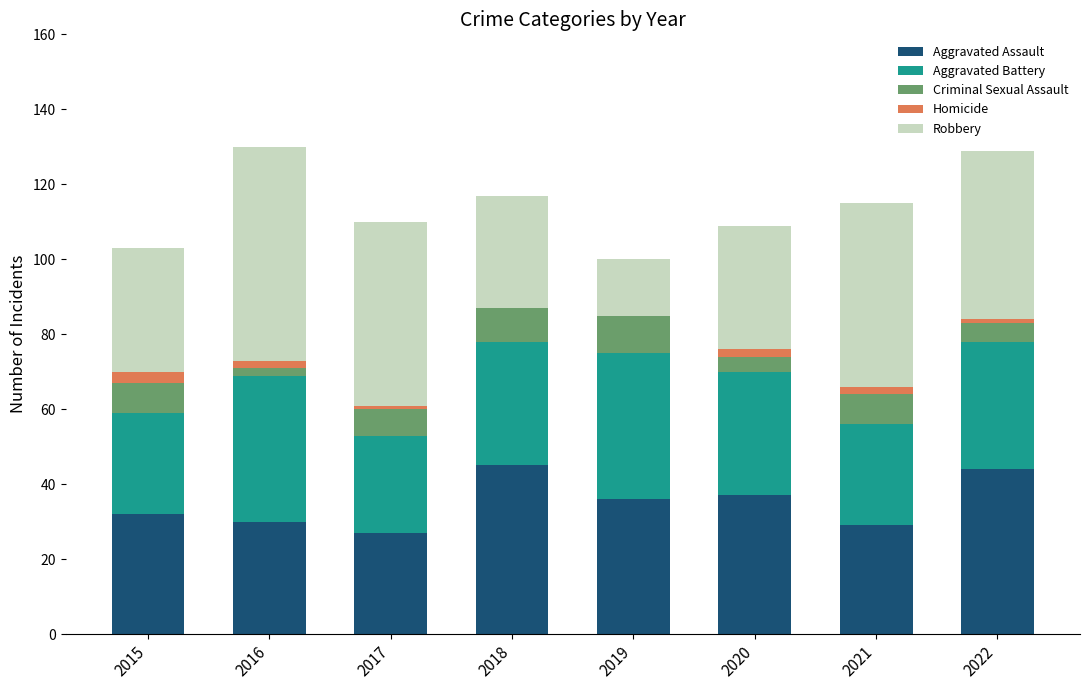

Is it true that Aggravated Assault equals 25 at 2022?

False